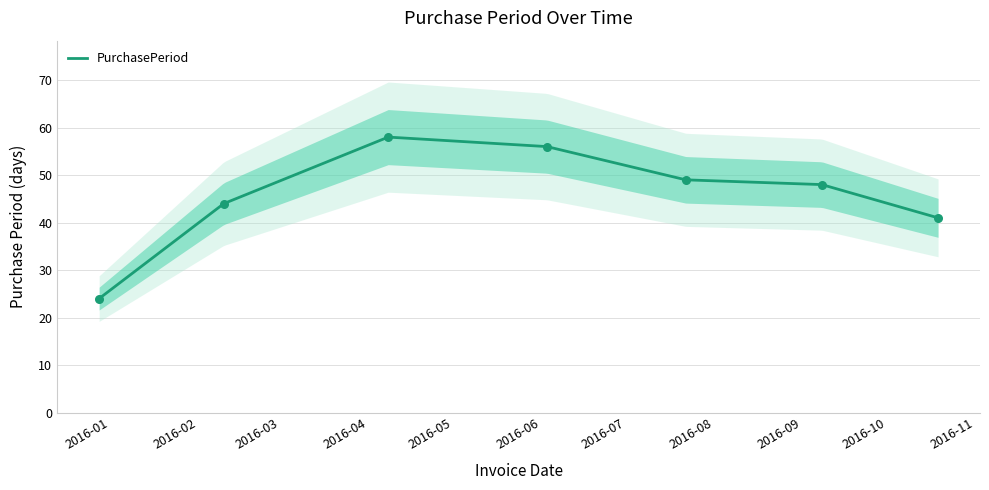

Approximately how many times larger is the value at 2016-07-22 compared to 2016-02-10?

1.1